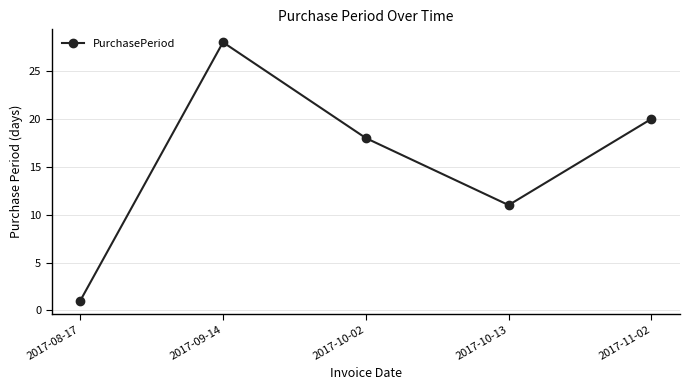

What is the smallest value displayed?

1